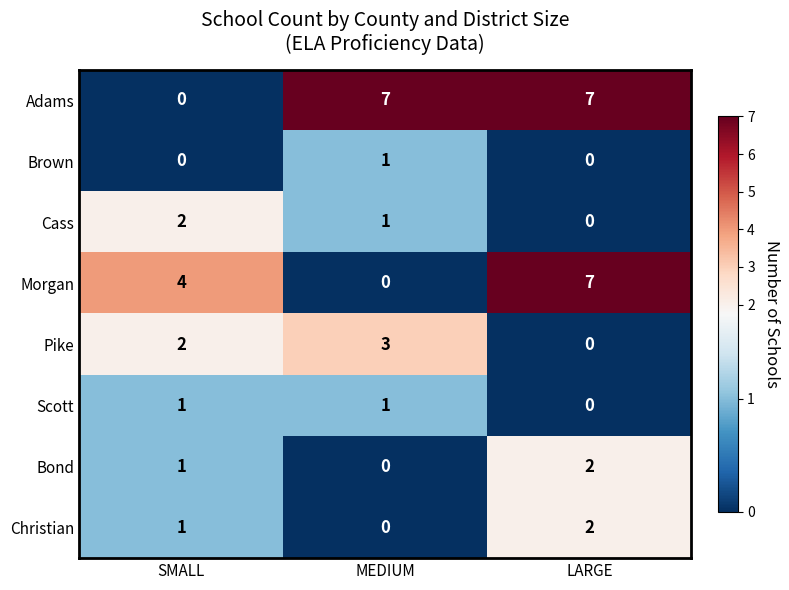

True or false: Morgan has a value of 0 at MEDIUM.

True